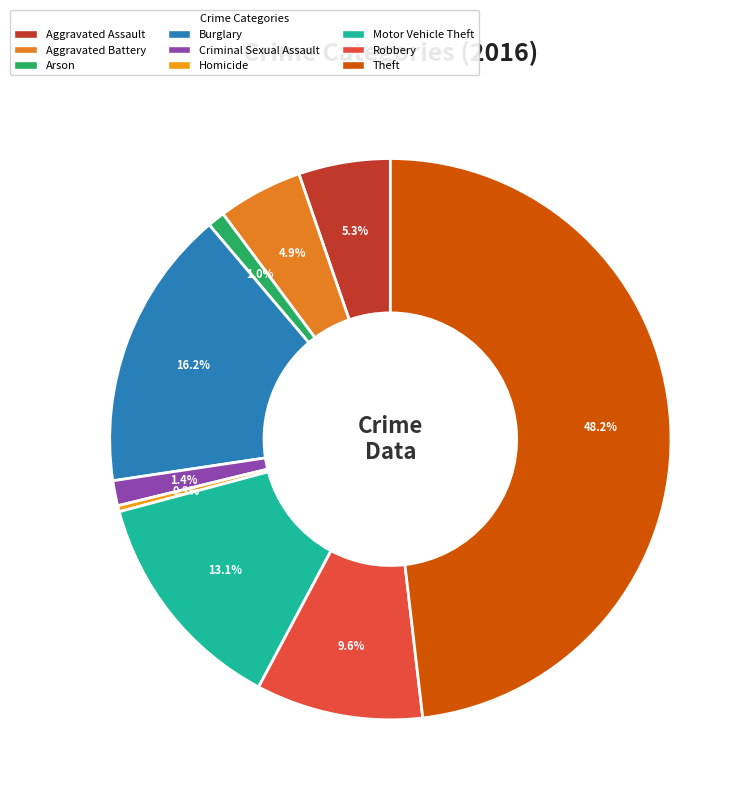

How many slices are in this pie chart?

9